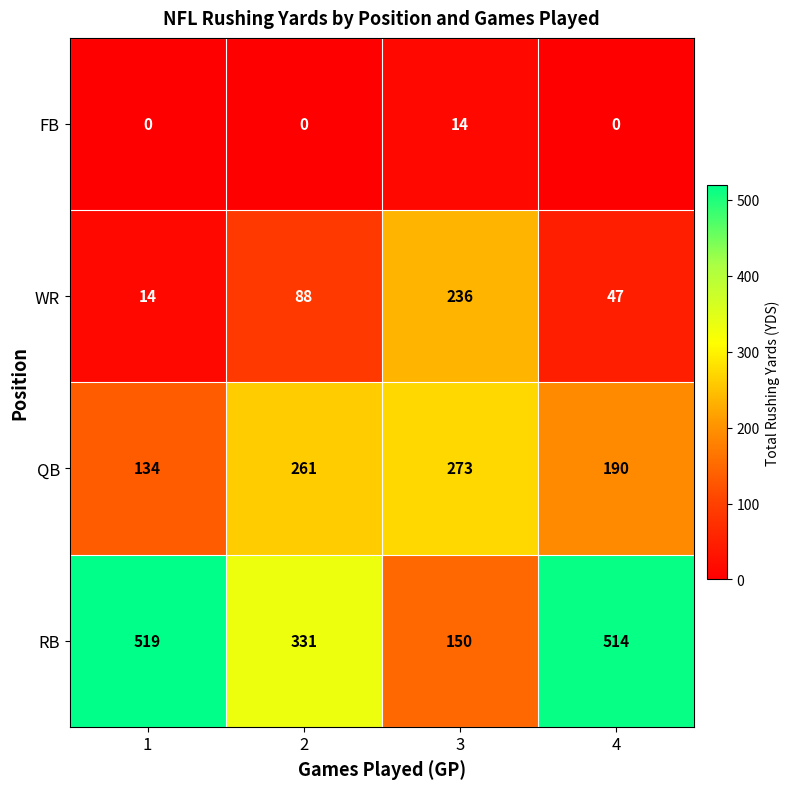

Is the value of WR at 4 greater than the value of QB at 1?

No